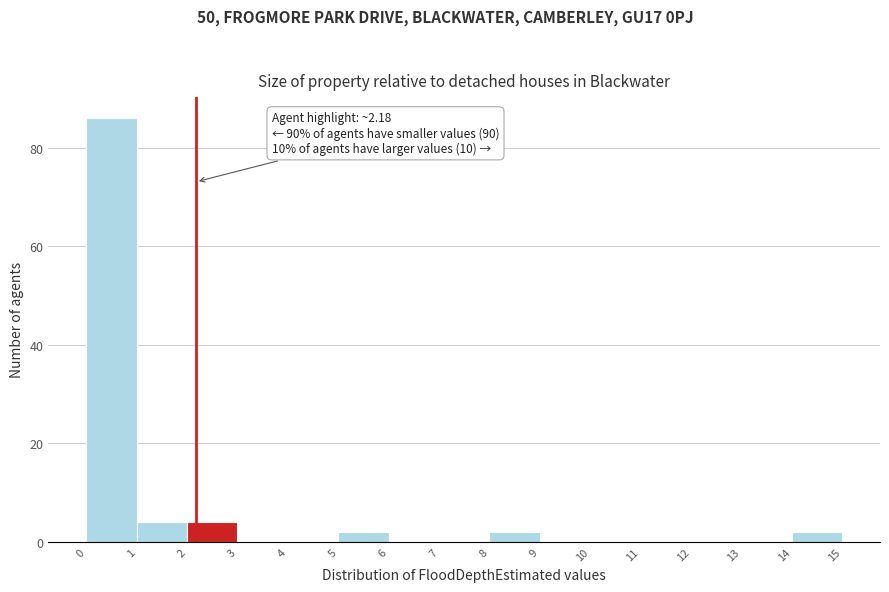

Which range on the x-axis has the tallest bar?

0 to 1